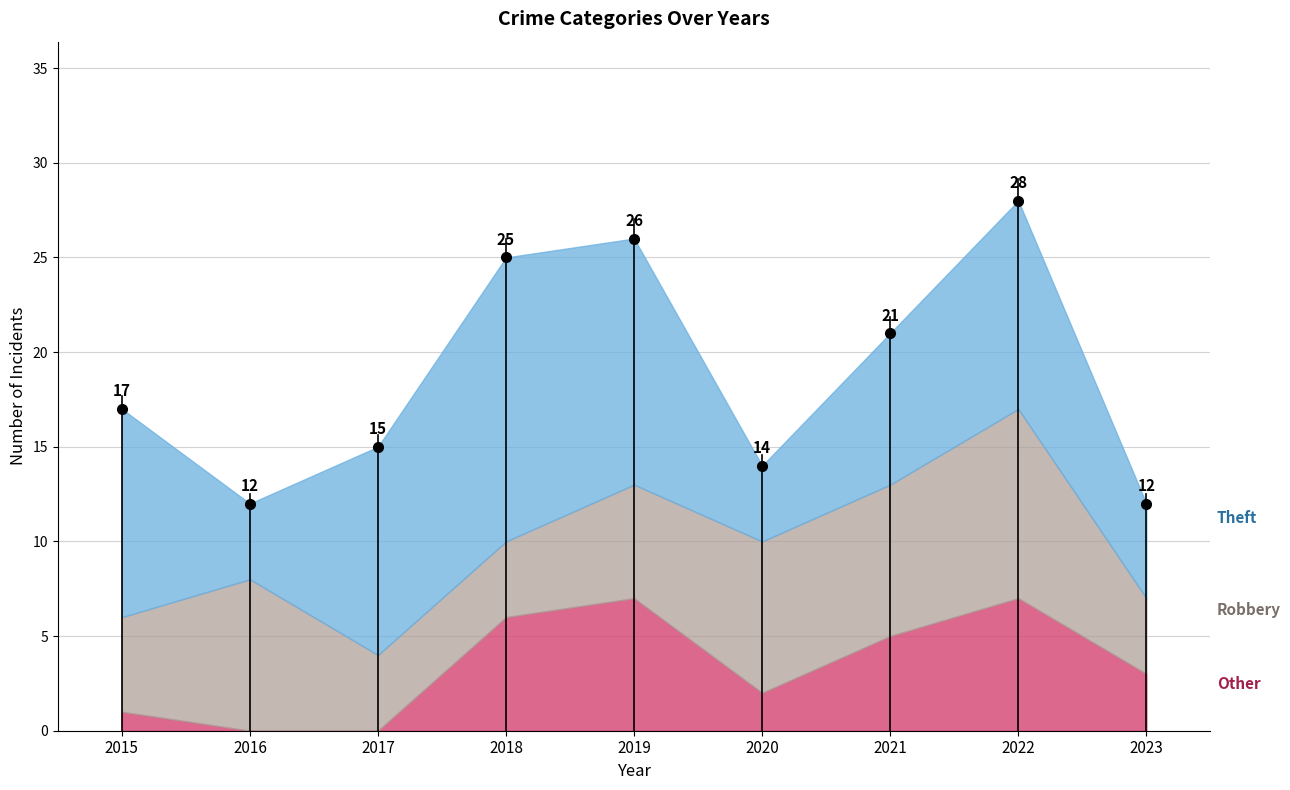

How many data points are above 17?

4